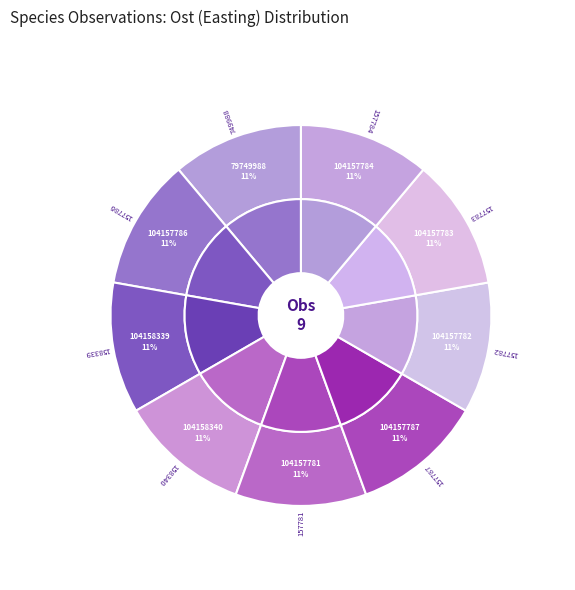

Does any single category account for the majority?

No